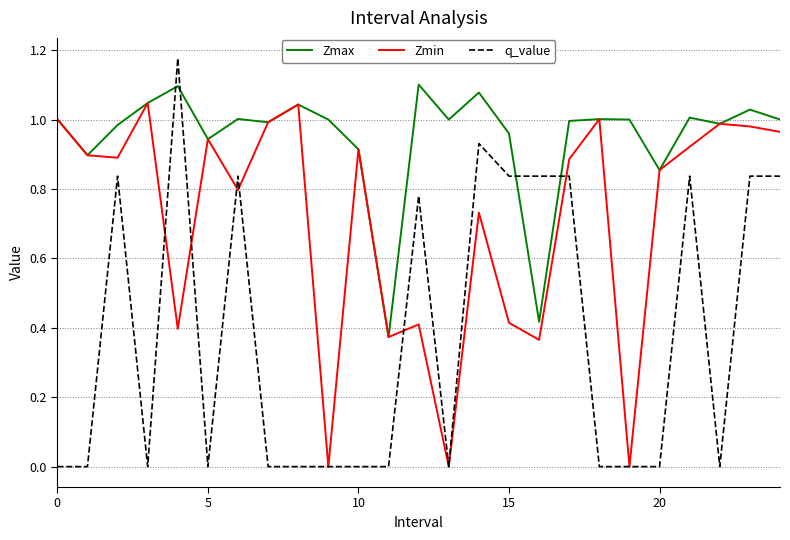

Which series has the largest range (max minus min)?

q_value